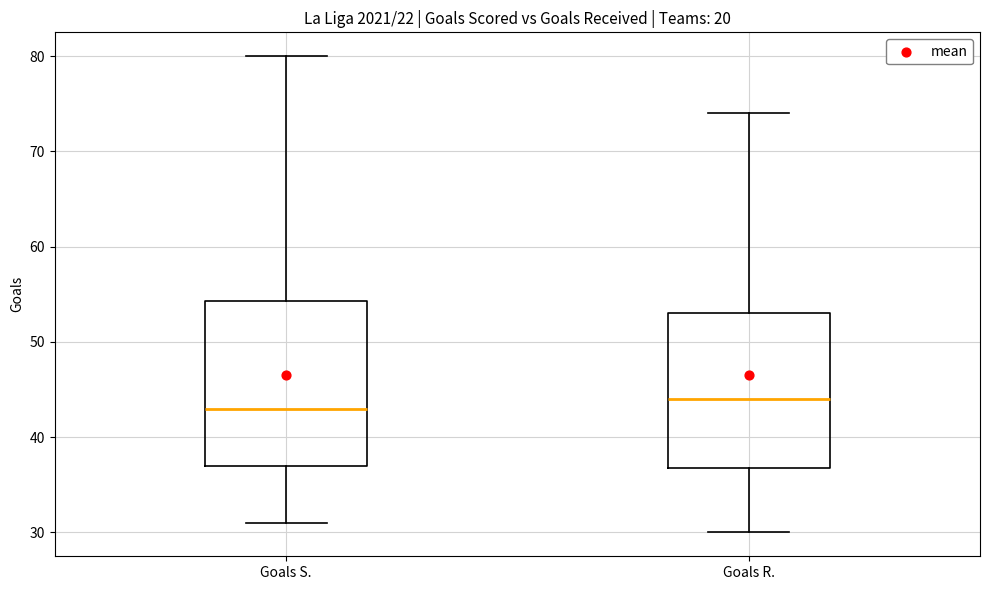

Which box has the highest median line?

Goals R.